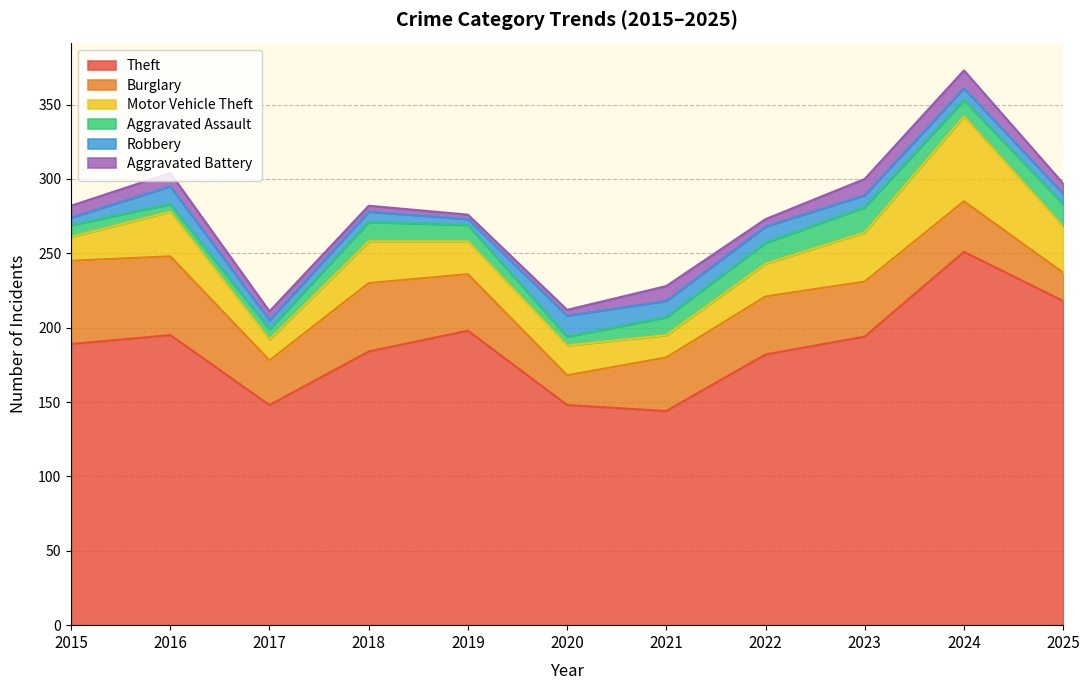

What is the total value across all series at 2015?

282